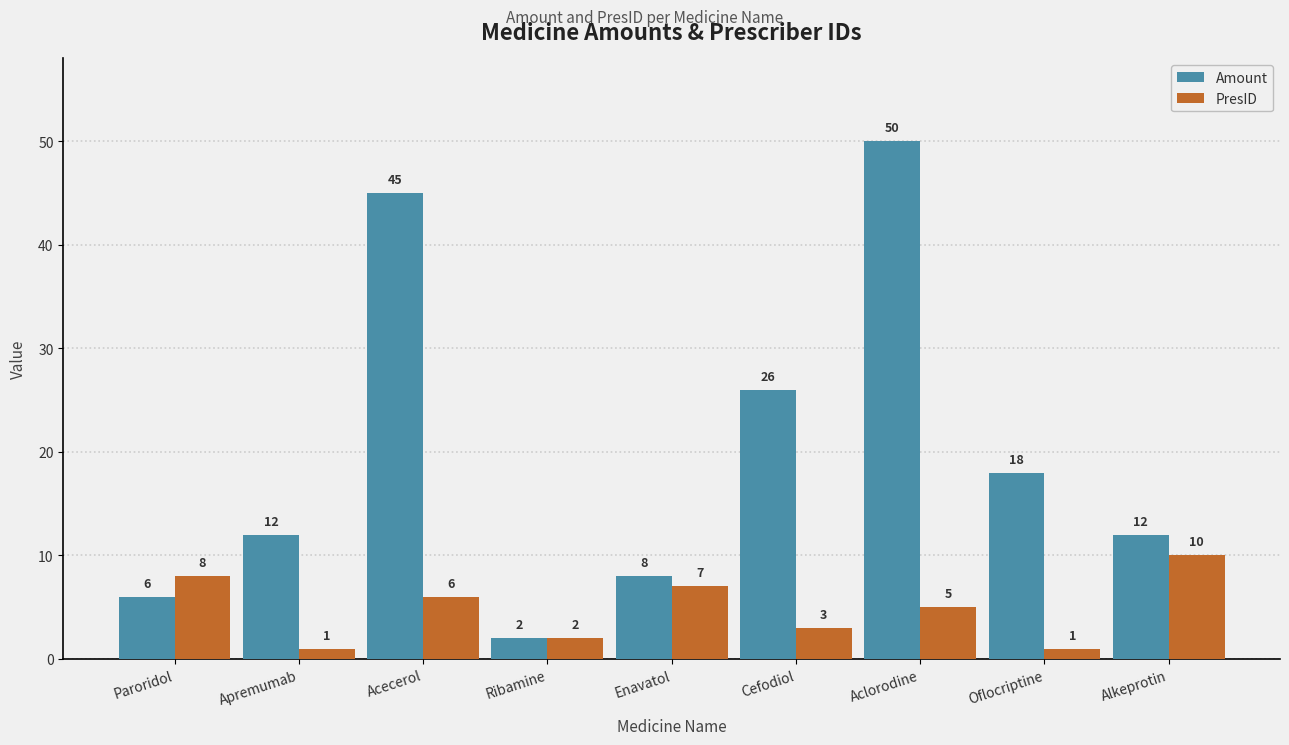

Rank the series at Apremumab from highest to lowest value.

Amount, PresID